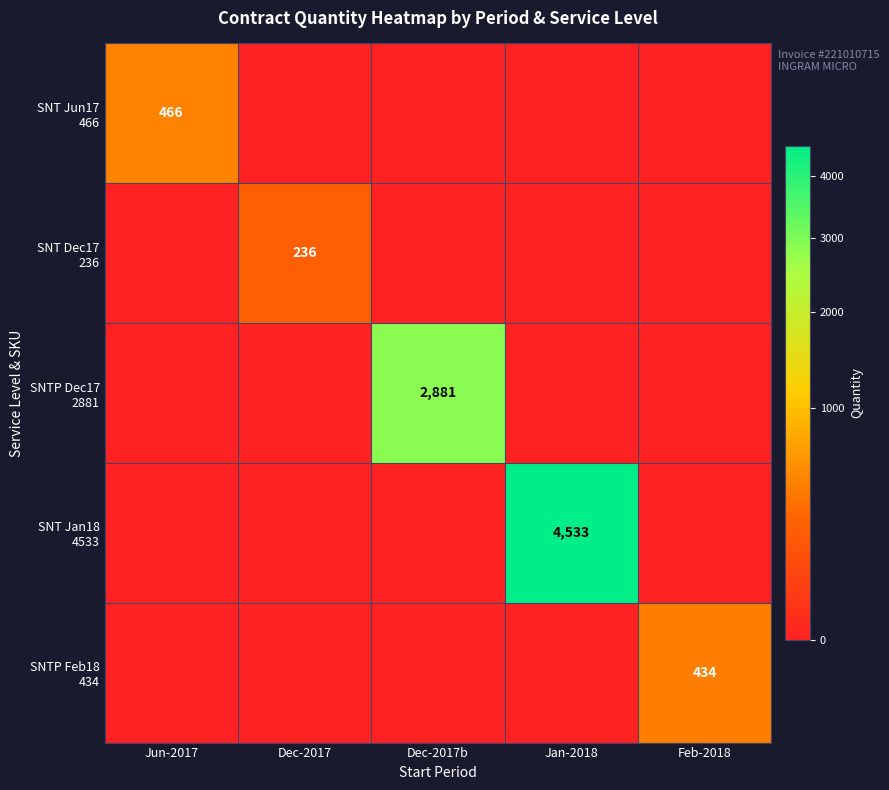

Is it true that SNT Dec17 236 equals 0 at Feb-2018?

True